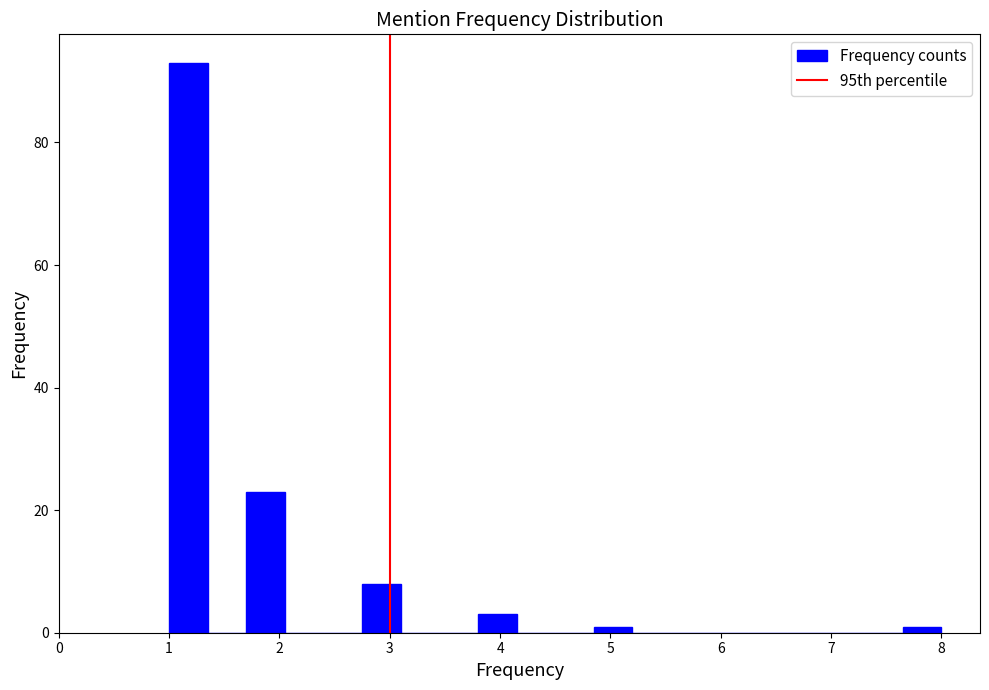

Around what value on the x-axis is the tallest bar? Give the approximate position of its centre, as read against the axis.

1.2